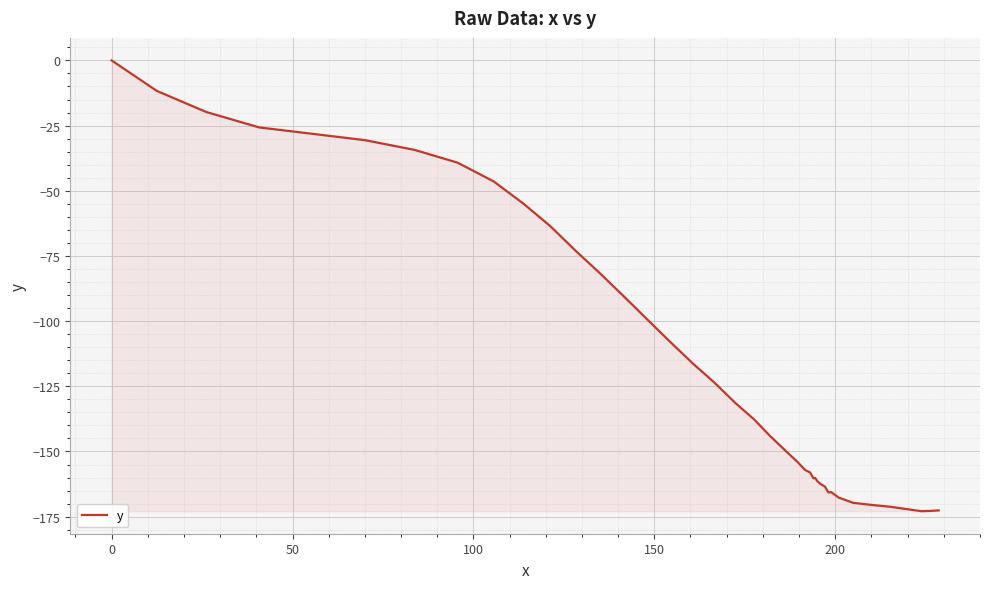

What is the average value?

-114.7